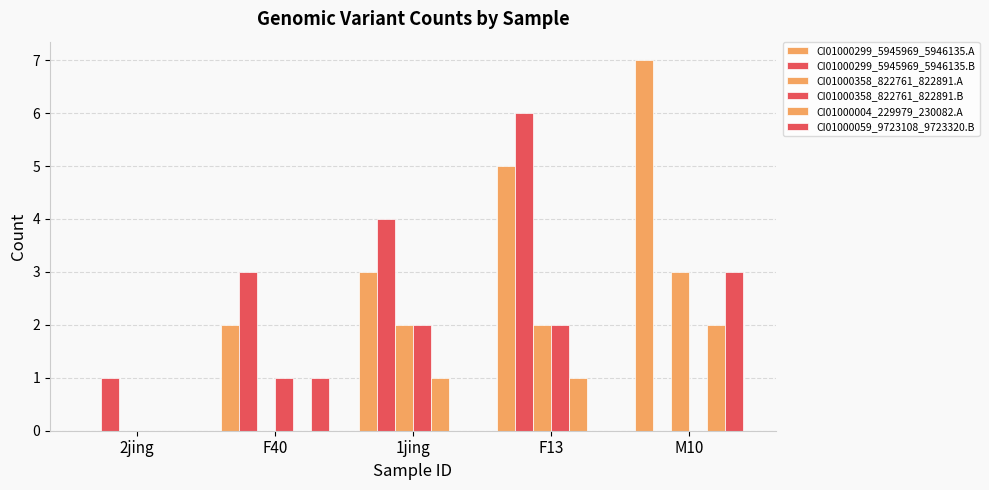

Are the bars grouped side by side (vs. stacked)?

Yes